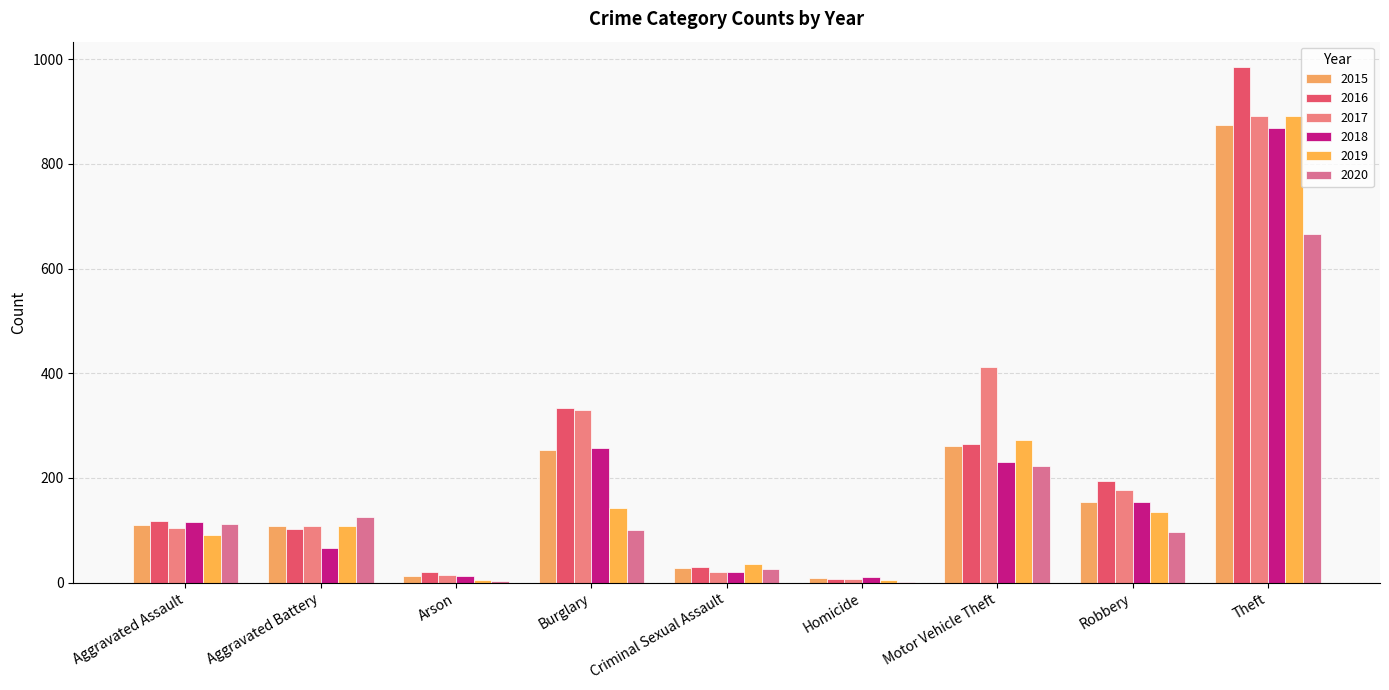

What position from the left is Criminal Sexual Assault?

5